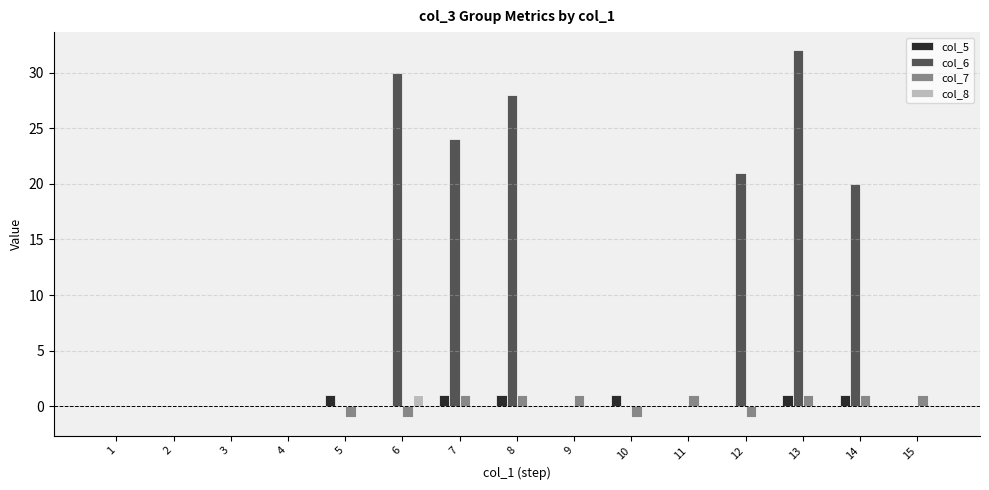

Which category has the highest value across all series?

13